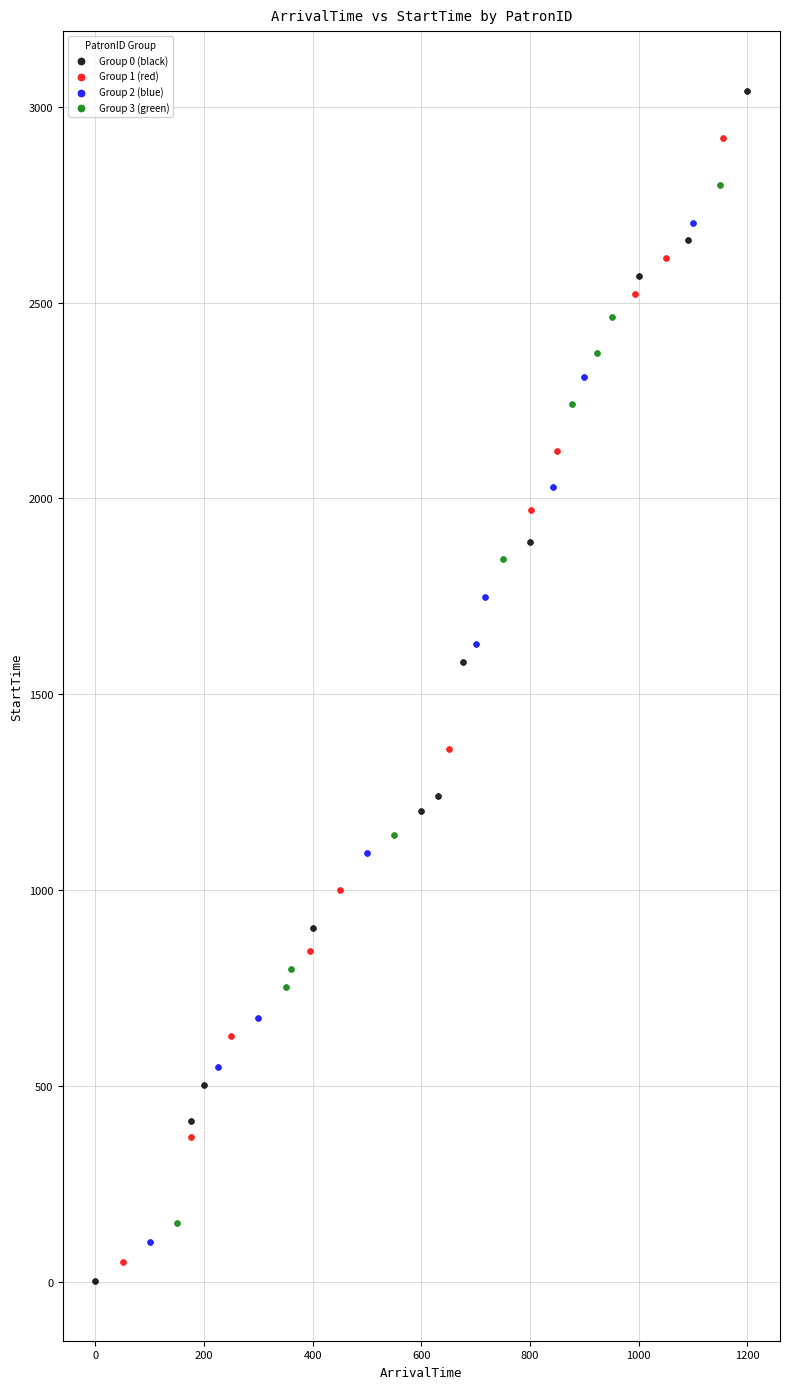

Which series has the largest Y range (max minus min)?

Group 0 (black)